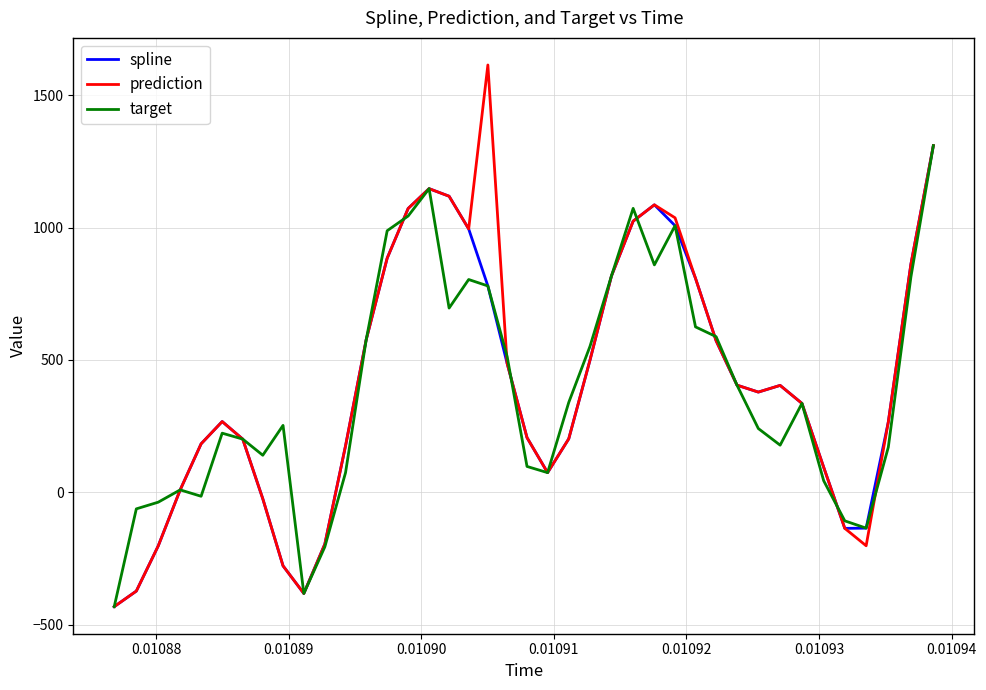

Which series has the largest range (max minus min)?

prediction